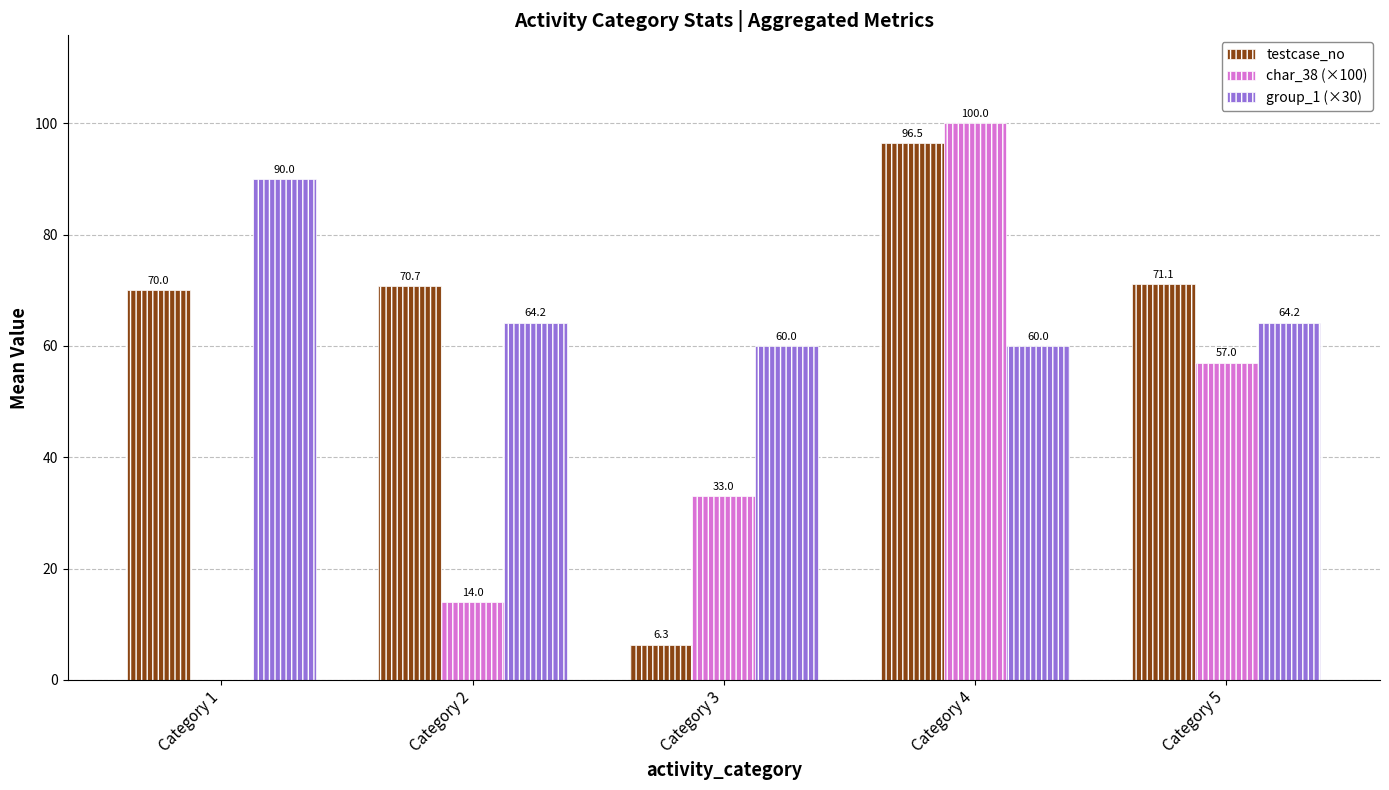

Is it true that char_38 (×100) equals 39.6 at Category 4?

False